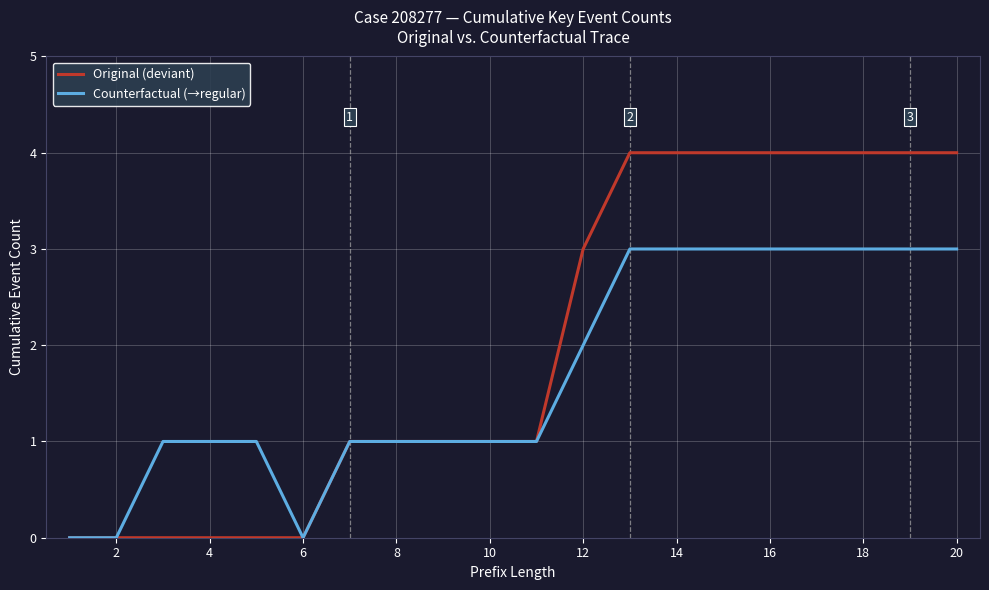

Reading right to left, what are all the values shown in this chart?

Original (deviant): 4	4	4	4	4	4	4	4	3	1	1	1	1	1	0	0	0	0	0	0
Counterfactual (→regular): 3	3	3	3	3	3	3	3	2	1	1	1	1	1	0	1	1	1	0	0